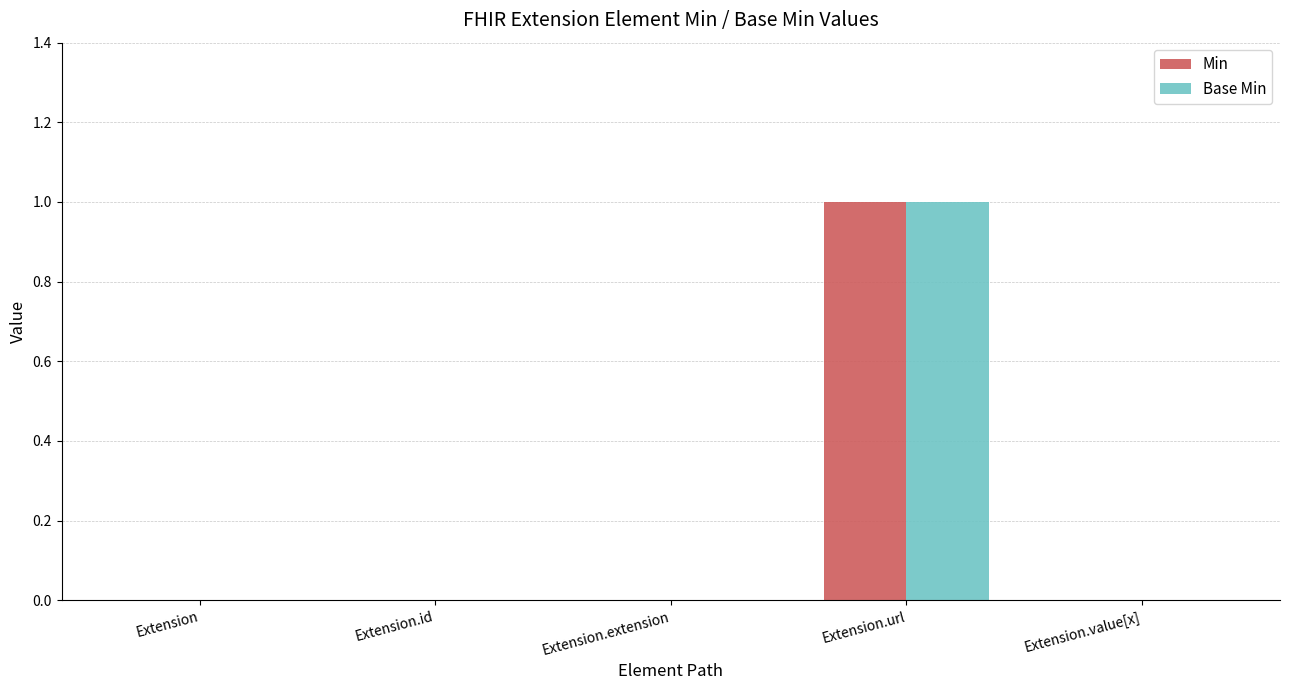

How many data points does each series have?

5